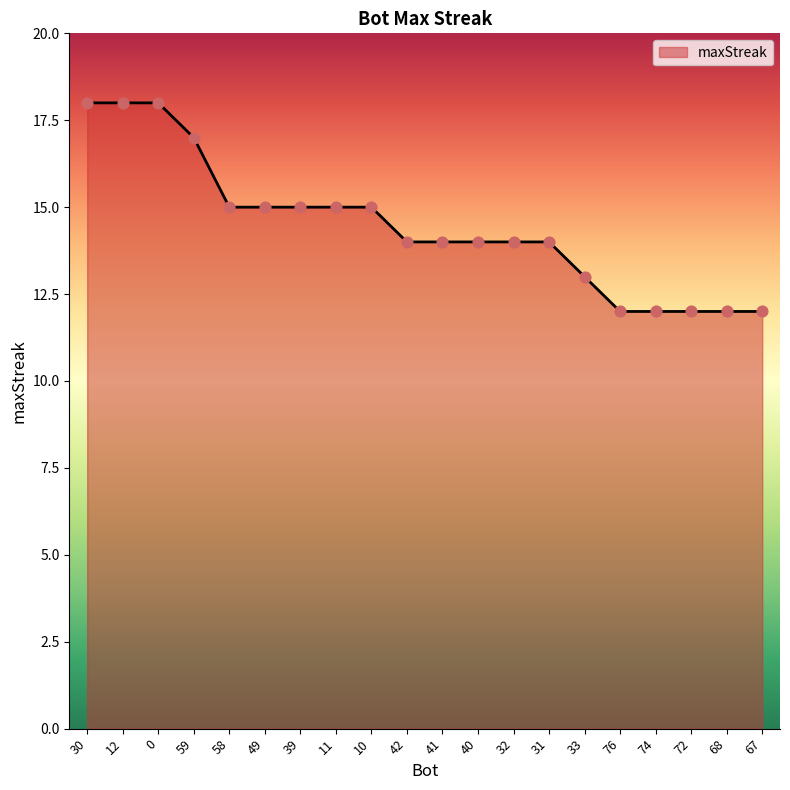

What is the ratio of the value at 11 to the value at 59?

0.9